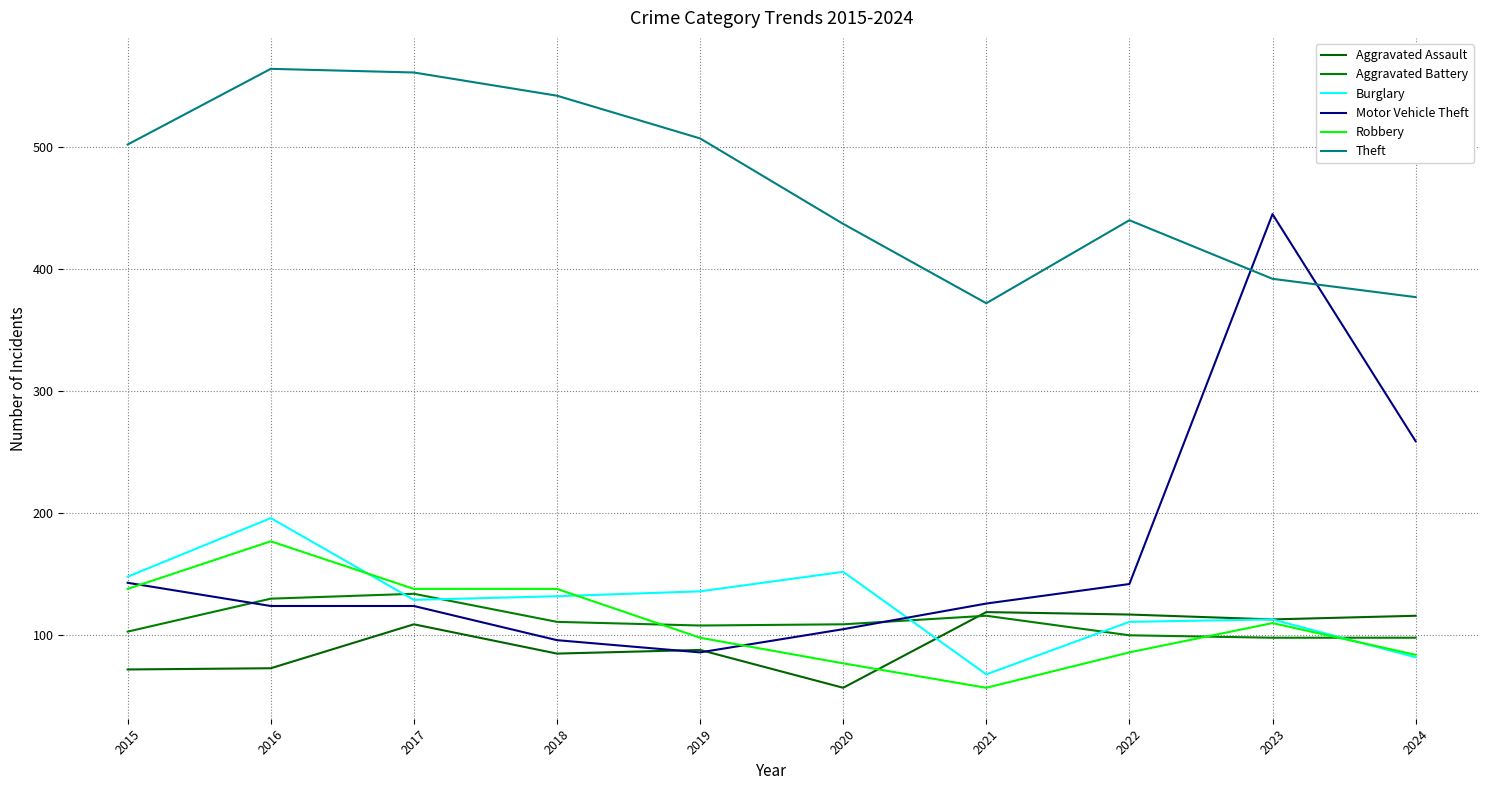

What is the difference between the maximum and second lowest values in the Robbery series?

100